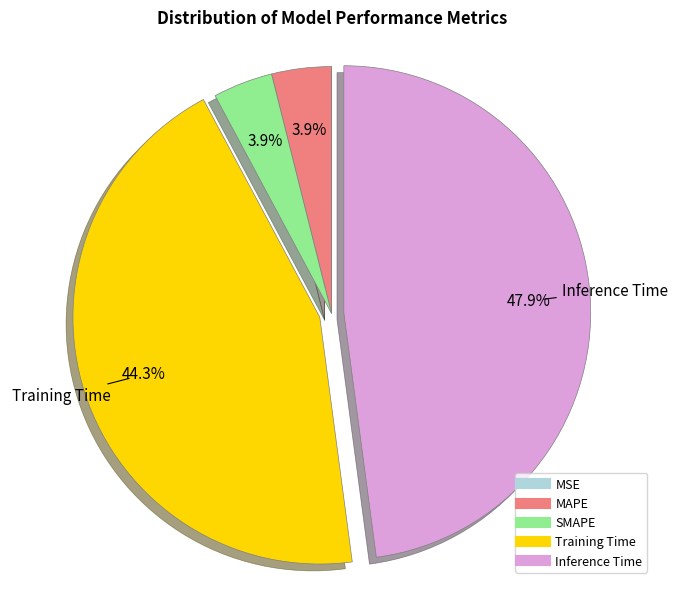

Do SMAPE and Inference Time together represent more than half of the pie?

Yes